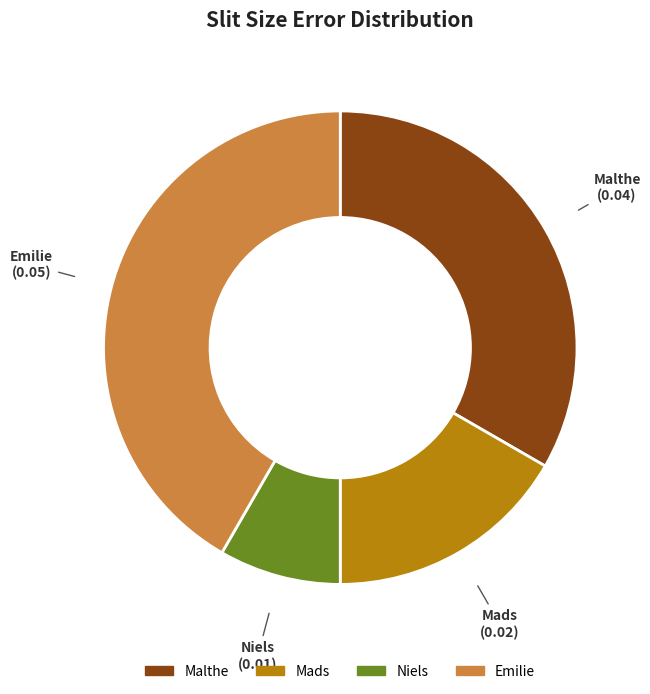

Do Malthe and Emilie together represent more than half of the pie?

Yes